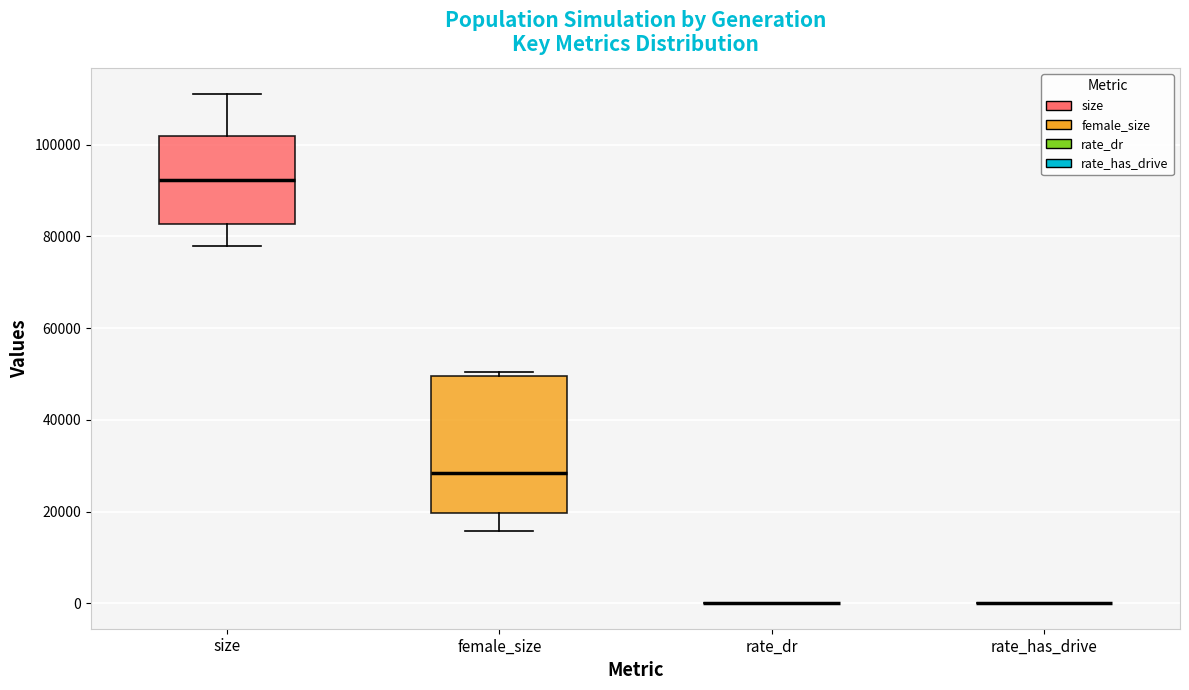

Reading left to right, transcribe this box plot: for each box, give where its median line is, the range the box spans, and where its two whiskers end, as read against the y-axis. The values are not printed on the chart, so give them approximately, as read against the axis.

size: median 92000, box 82000 to 102000, whiskers 78000 to 112000
female_size: median 28000, box 20000 to 50000, whiskers 16000 to 50000 (just above the box's upper edge)
rate_dr: box collapsed to a line at 0, whiskers 0 to 0
rate_has_drive: box collapsed to a line at 0, whiskers 0 to 0